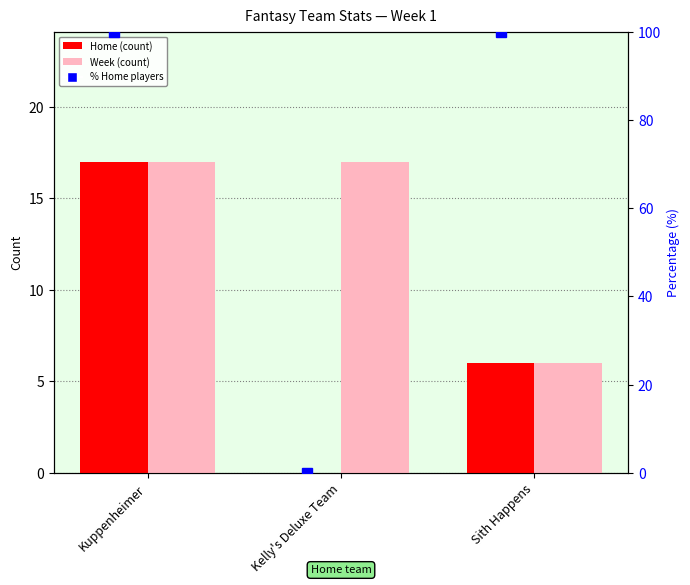

At which category does the chart reach its minimum across all series?

Kelly's Deluxe Team